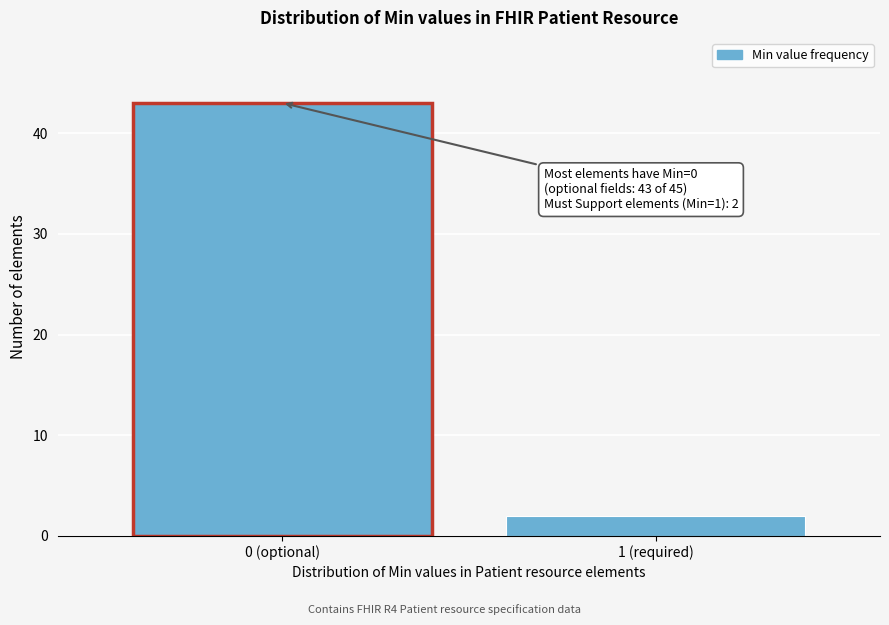

Reading right to left, list all the values displayed in this chart.

1 (required)=2	0 (optional)=43